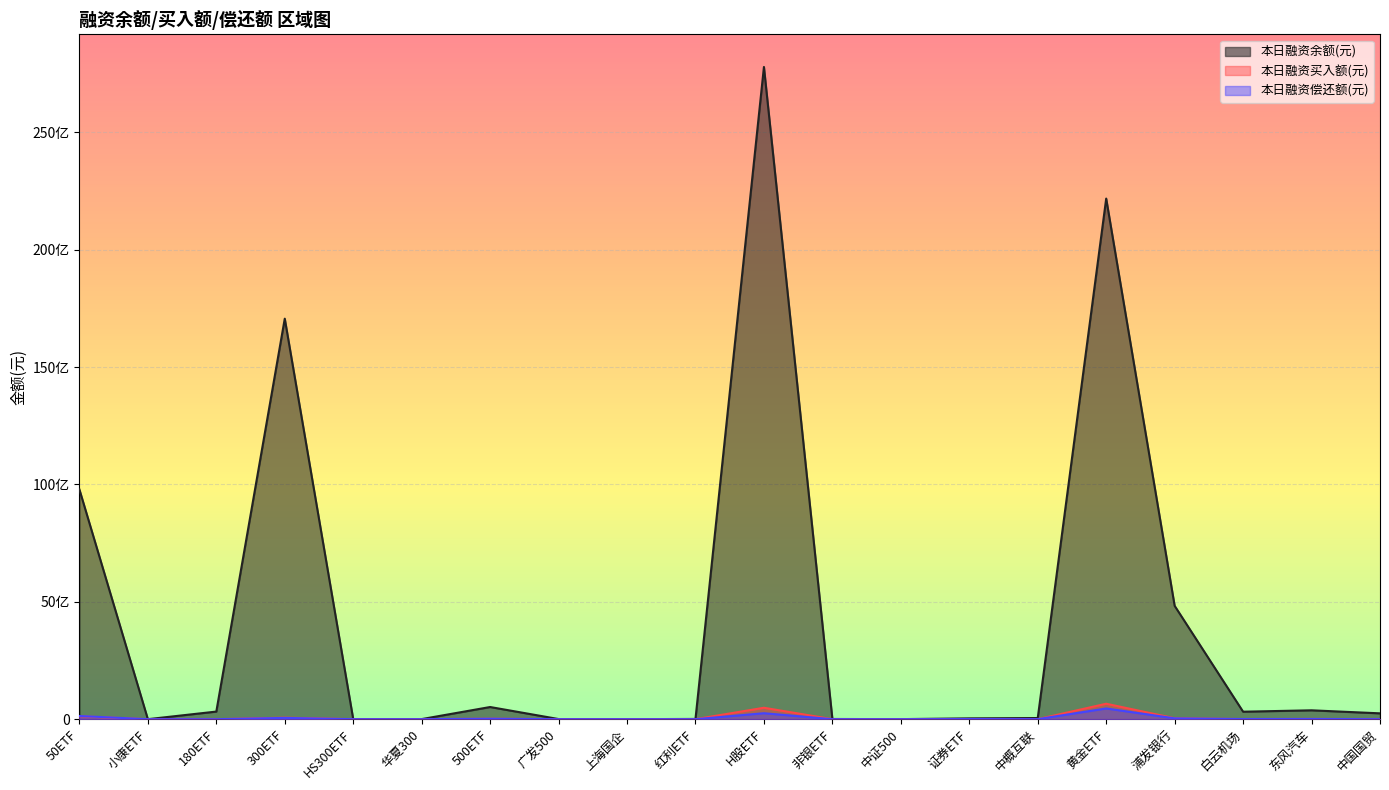

What is the lowest value of the 本日融资买入额(元) series?

1002